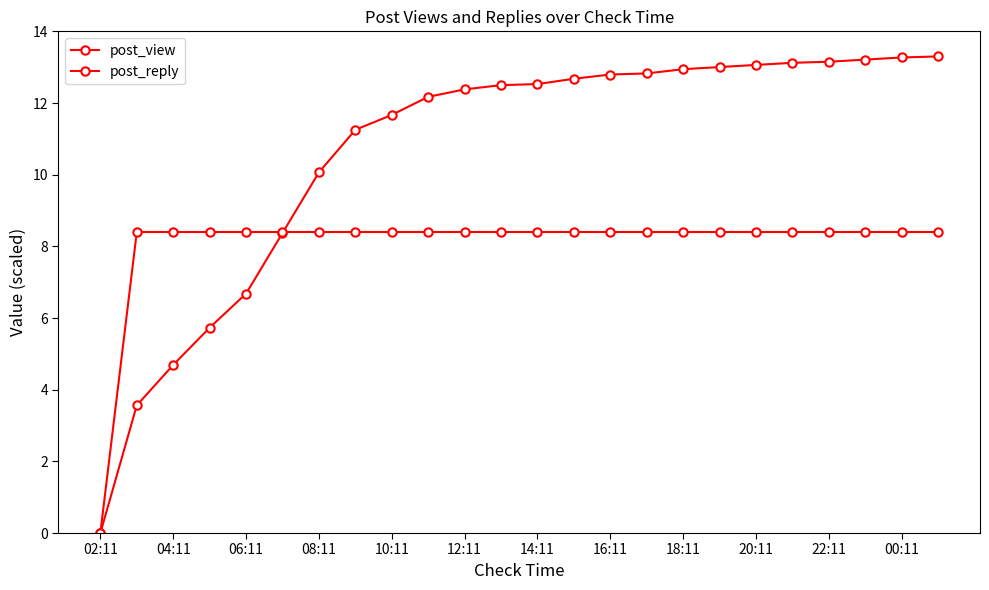

Which series has the largest total across all categories?

post_view